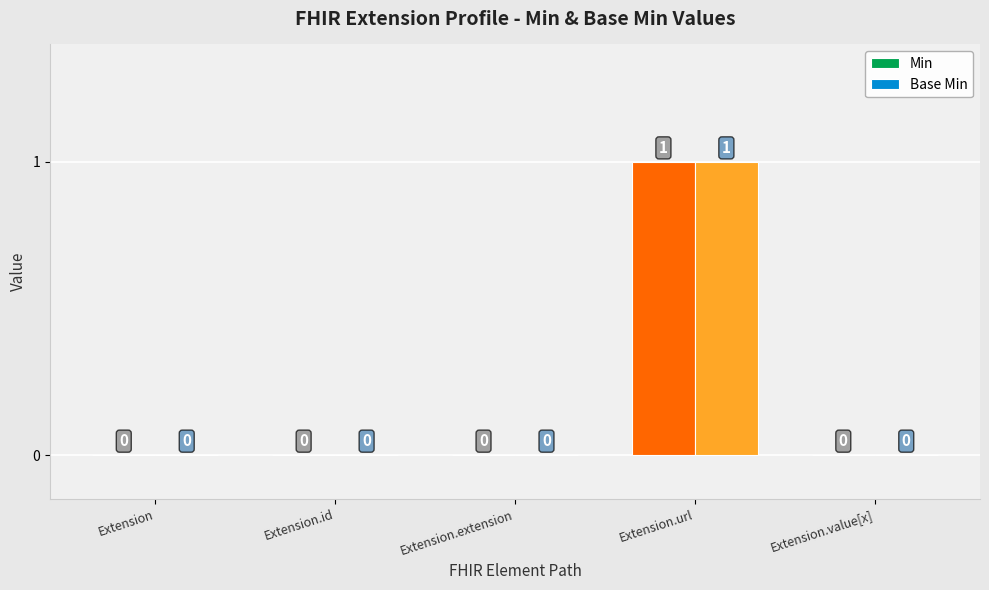

Which category has the highest value in the Base Min series?

Extension.url